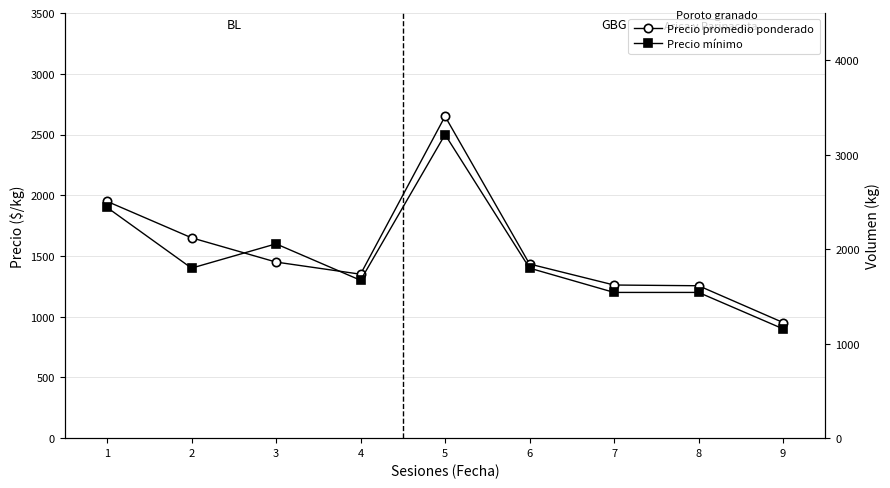

What is the sum of the Precio mínimo values at 3 and 1?

3500